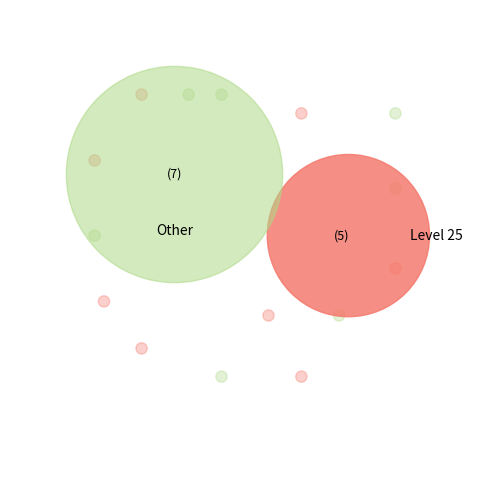

Do 5 and 5 together represent more than half of the pie?

No